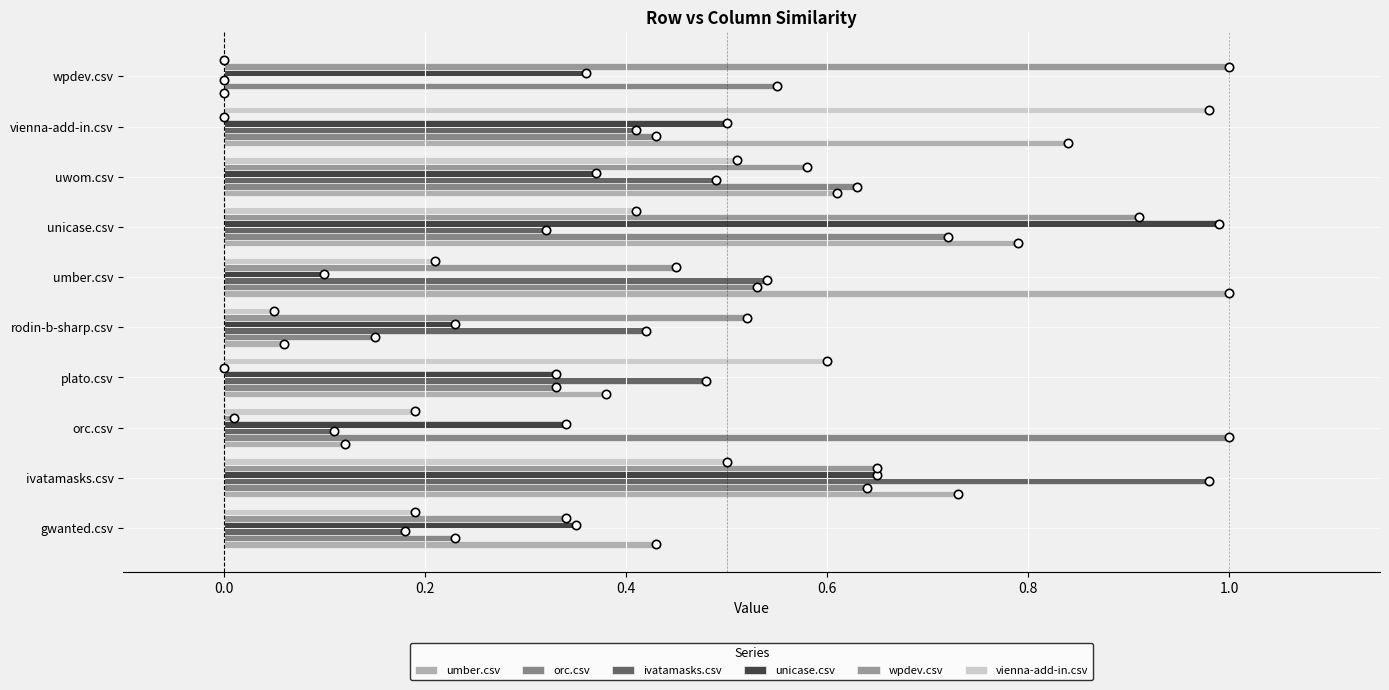

How many data points does each series have?

10